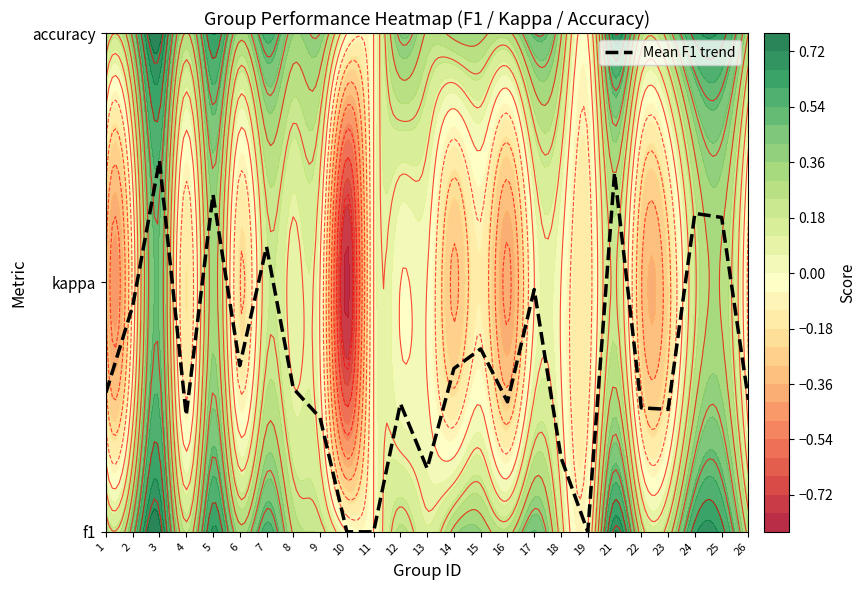

Rank the categories by value from highest to lowest.

3, 21, 5, 24, 25, 7, 17, 2, 15, 6, 14, 8, 1, 26, 16, 12, 22, 23, 4, 9, 18, 13, 10, 11, 19